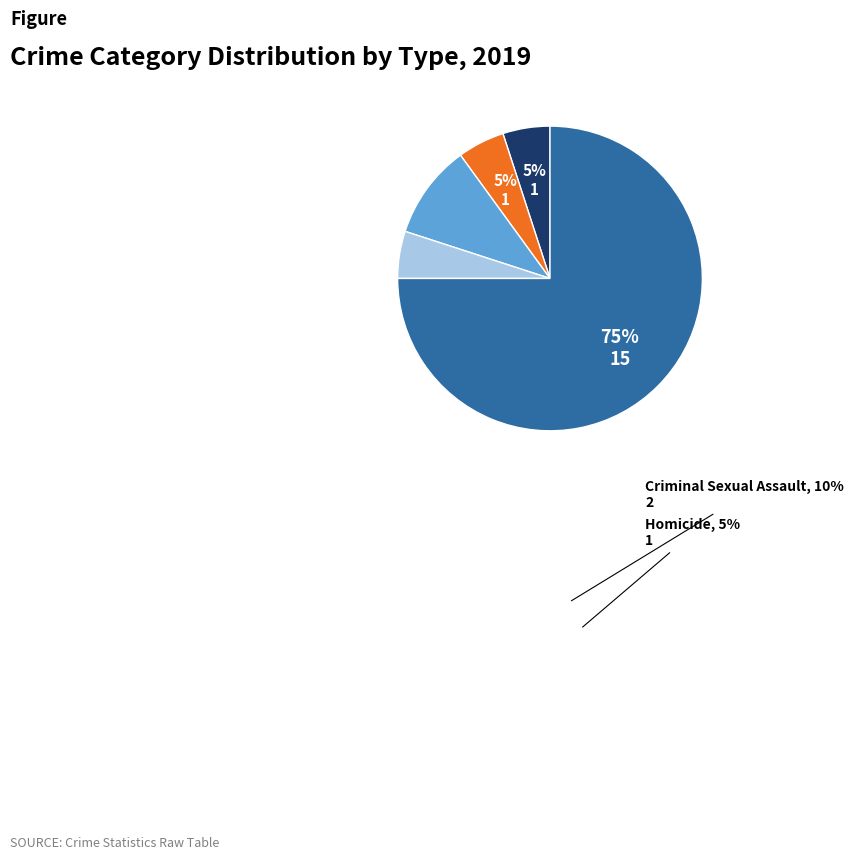

To the nearest percent, what is the average slice percentage?

20%